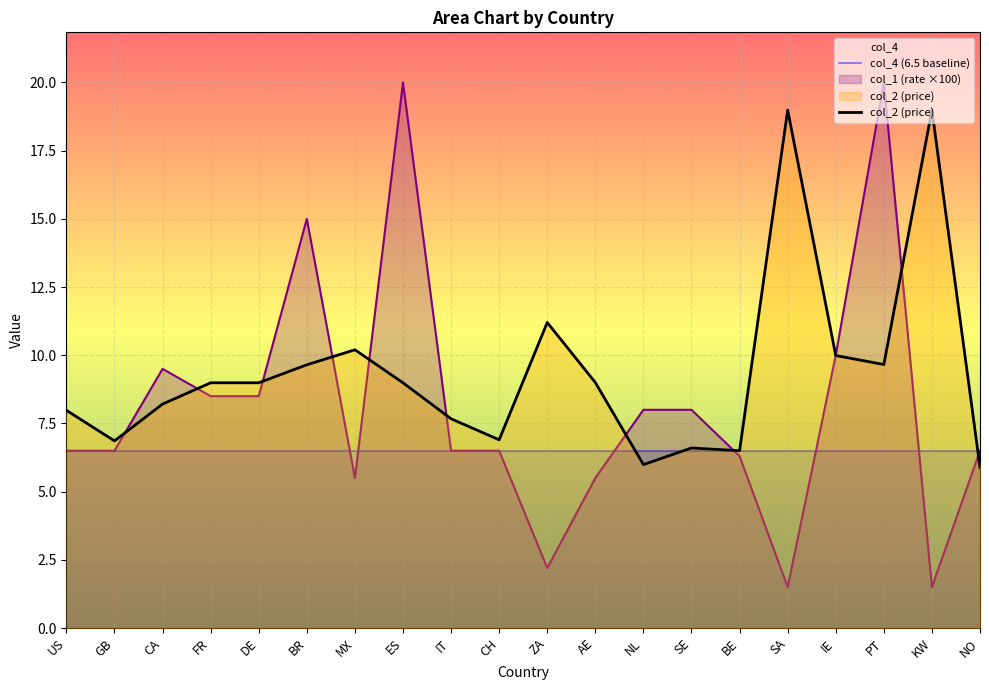

What is the difference between the col_2 (price) values at CA and CH?

1.3